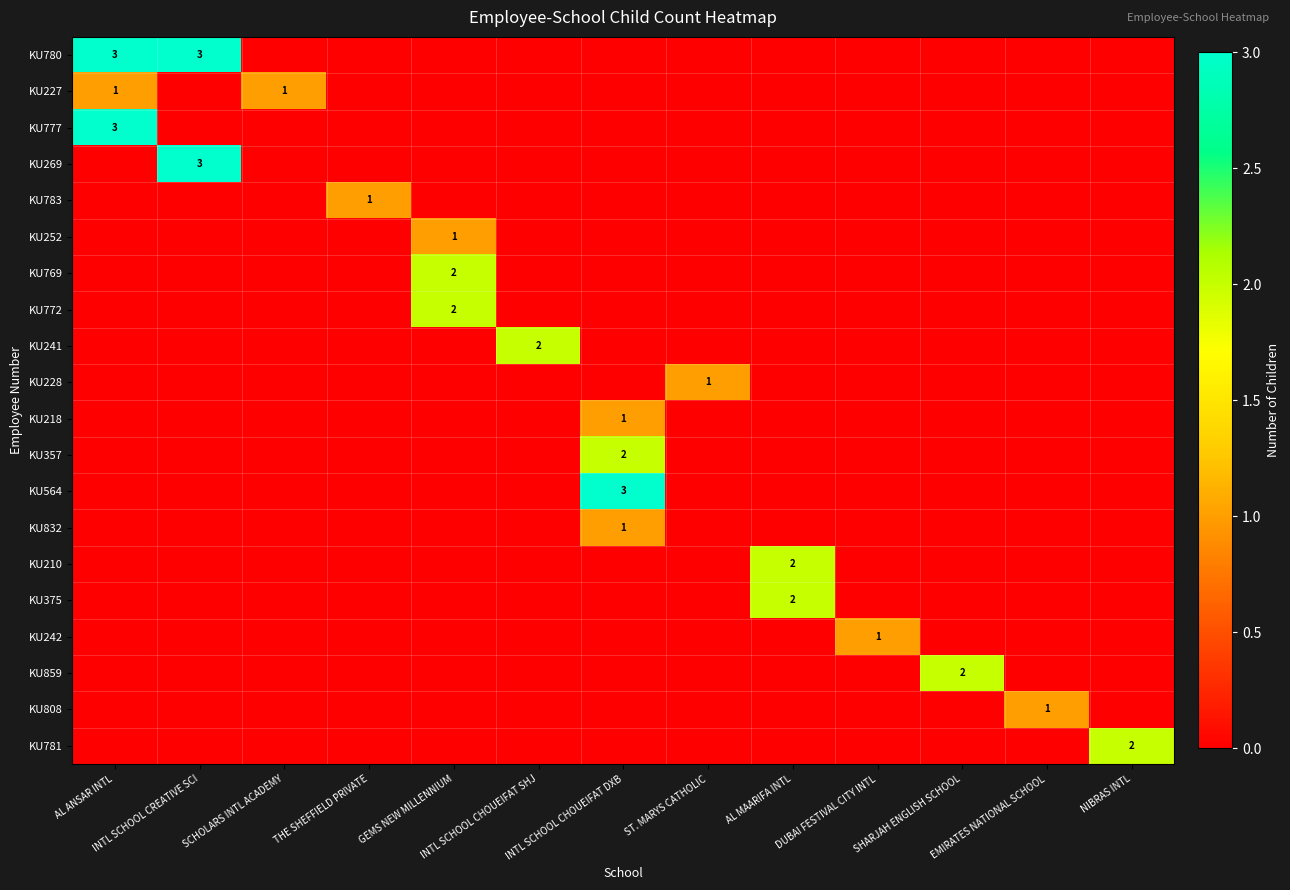

The value of KU227 at AL ANSAR INTL is 1. True or false?

True